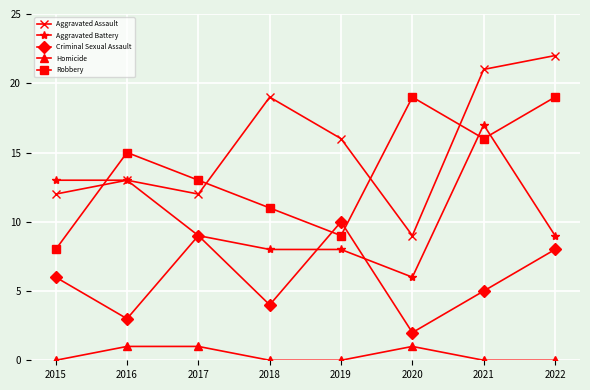

The Aggravated Battery series shows 6 at 2020. True or false?

True